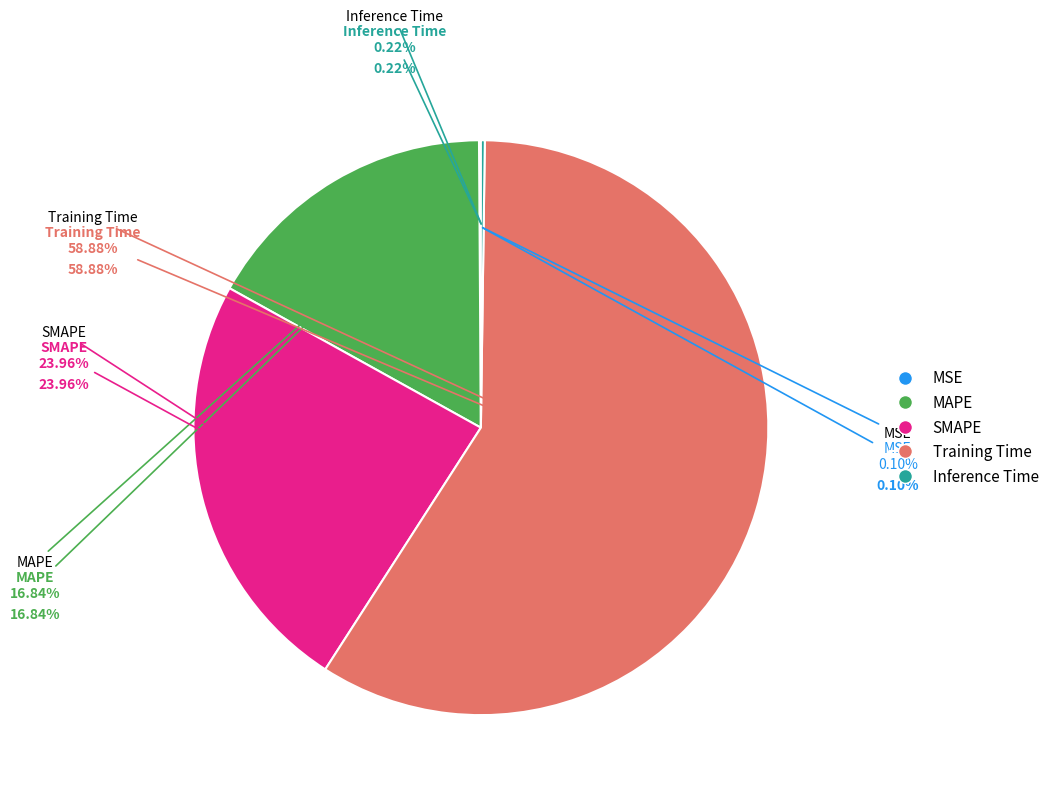

What percentage is the Training Time slice, to the nearest percent?

59%